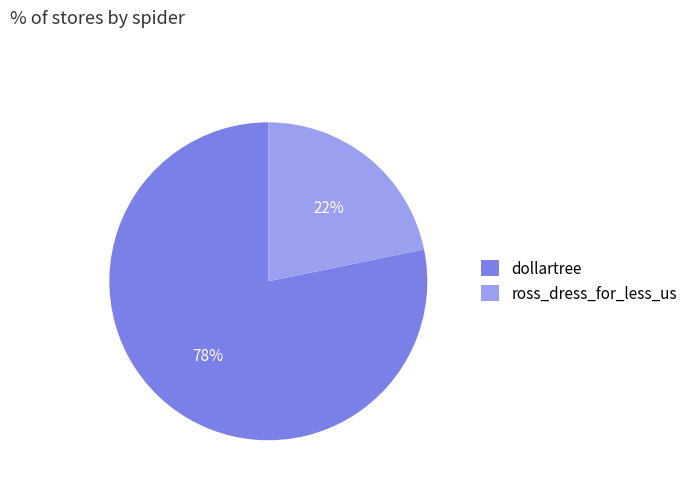

How many slices are in this pie chart?

2